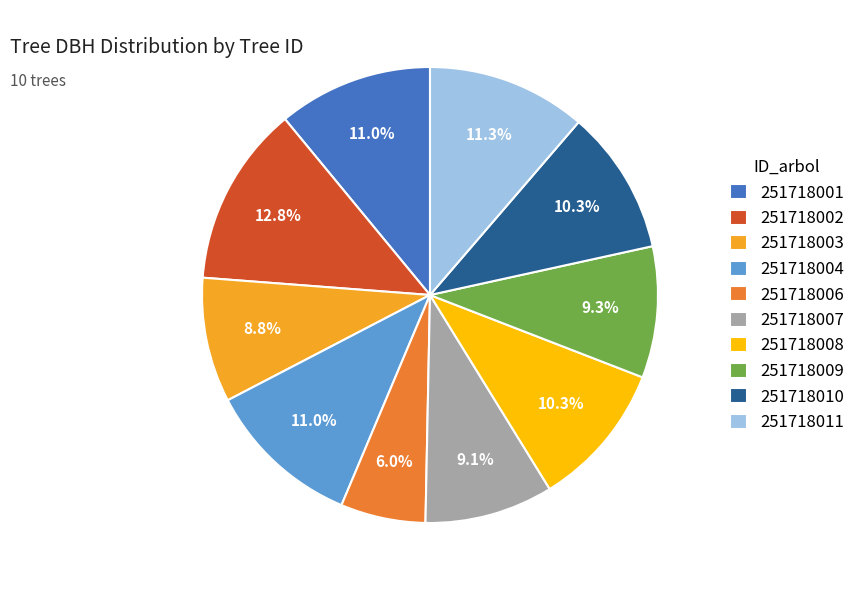

Does 251718007 represent more than half of the total?

No